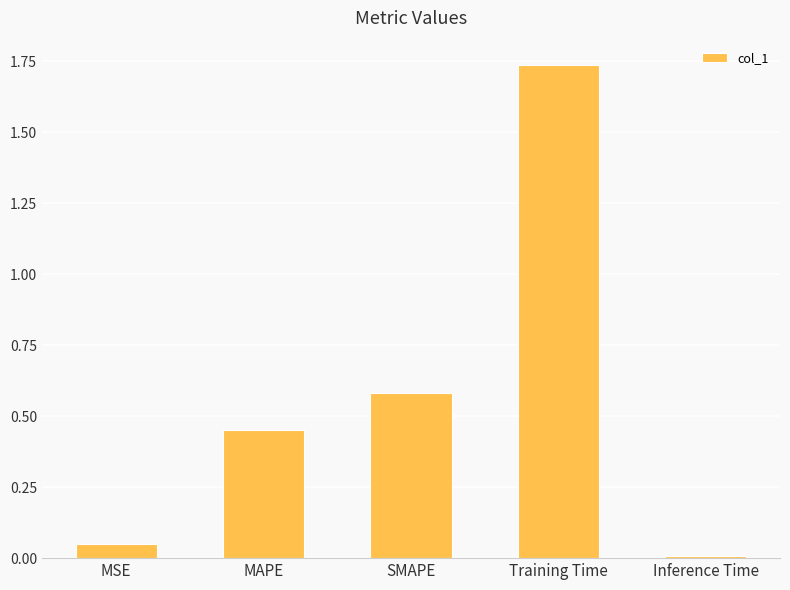

What is the label of the 1st bar from the left?

MSE